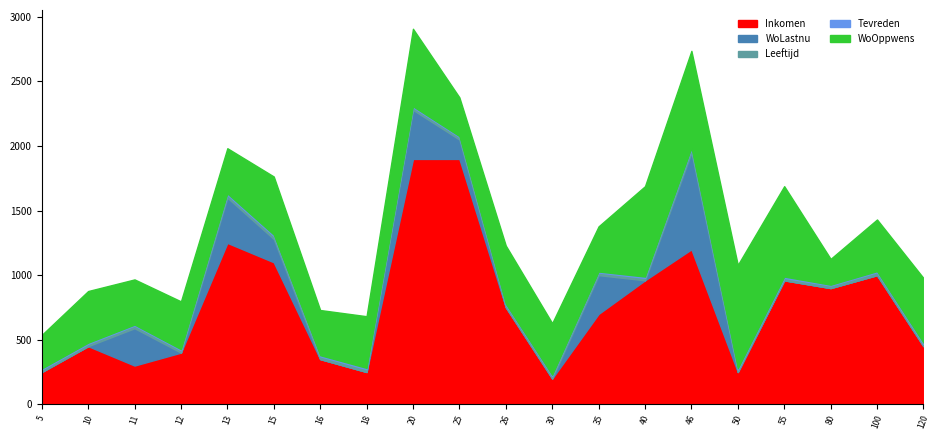

Does the chart have visible grid lines?

No